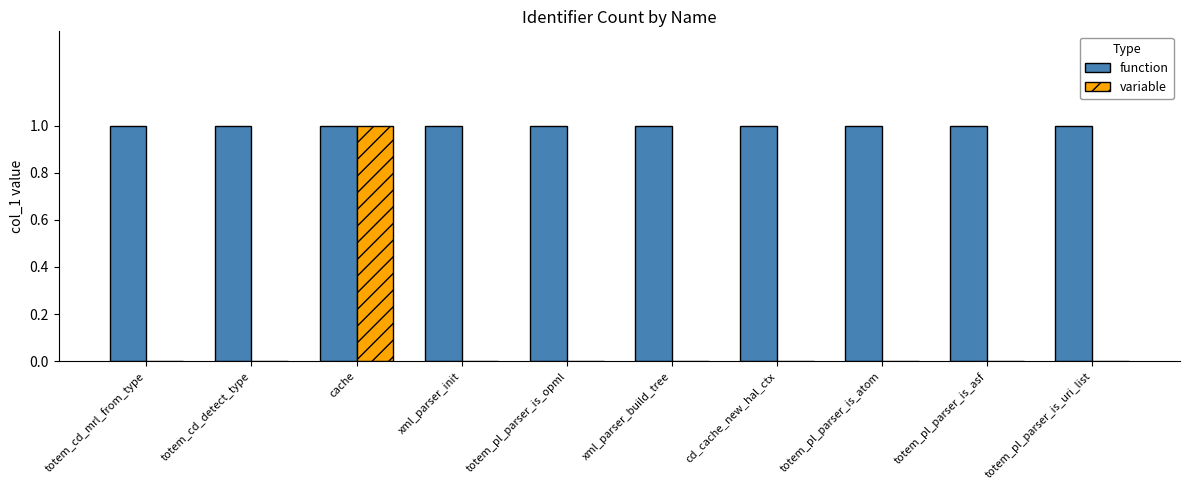

Does the chart contain stacked bars?

No